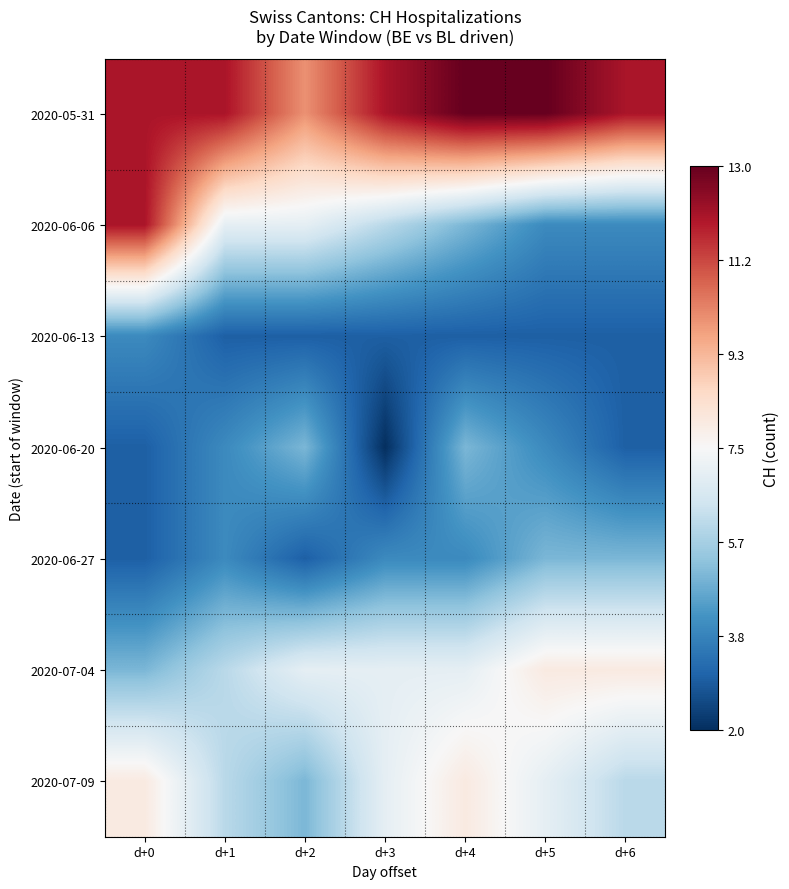

At d+5, list the series in order from largest to smallest.

2020-05-31, 2020-07-04, 2020-07-09, 2020-06-27, 2020-06-06, 2020-06-20, 2020-06-13